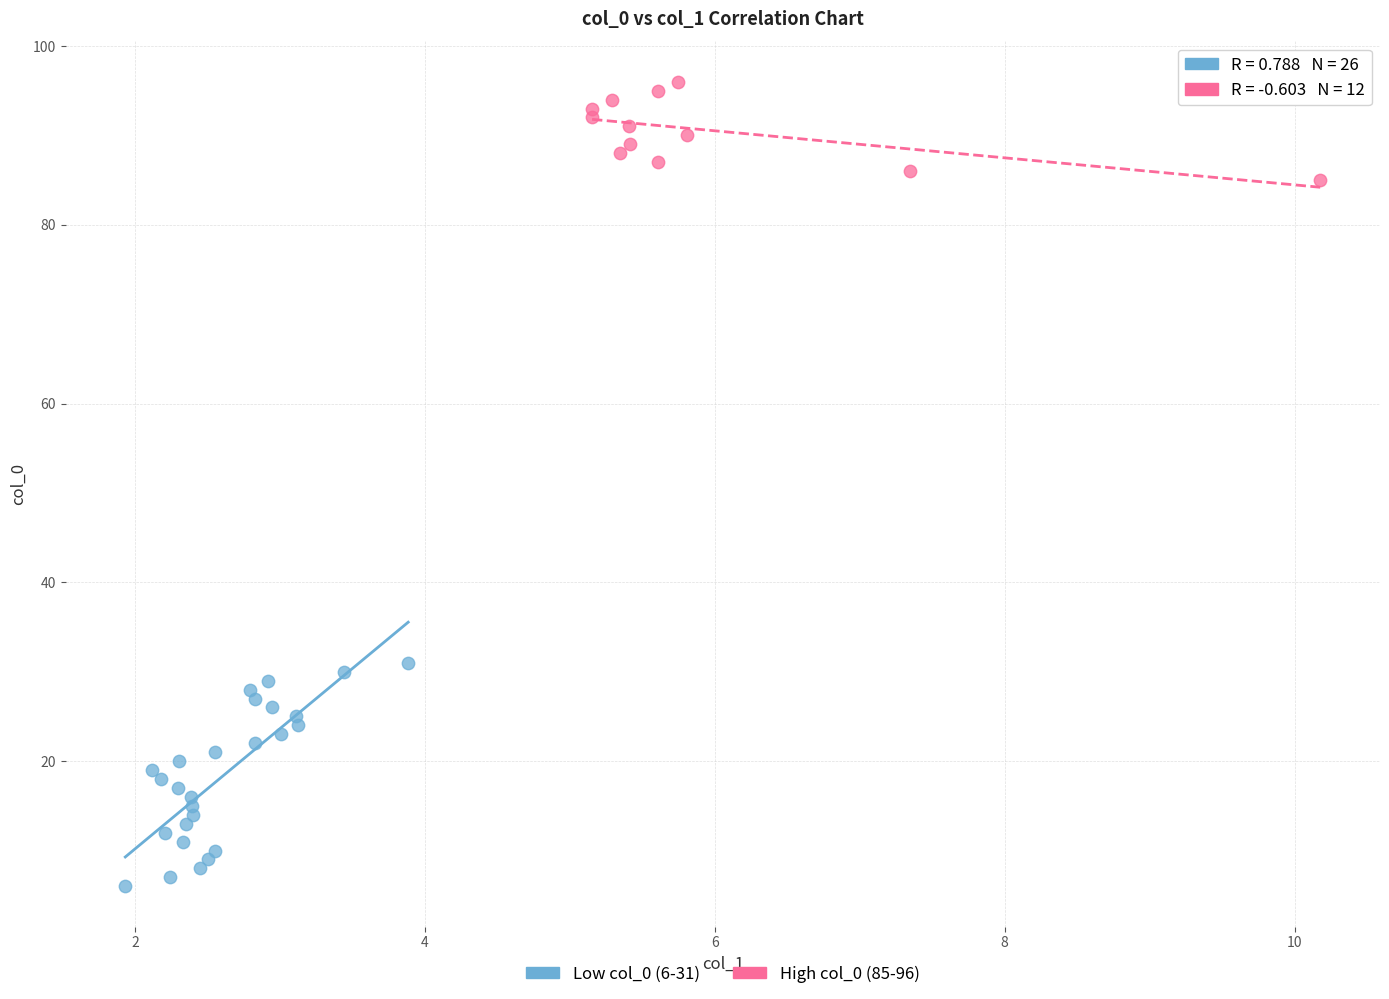

Which series contains the lowest Y value?

Low col_0 (6-31)